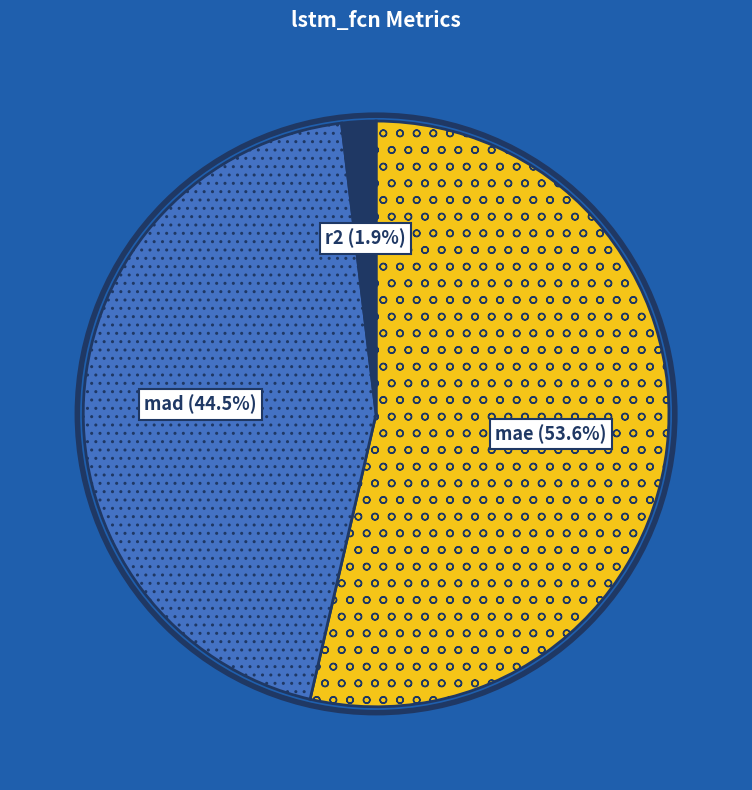

How many segments does this pie chart have?

3